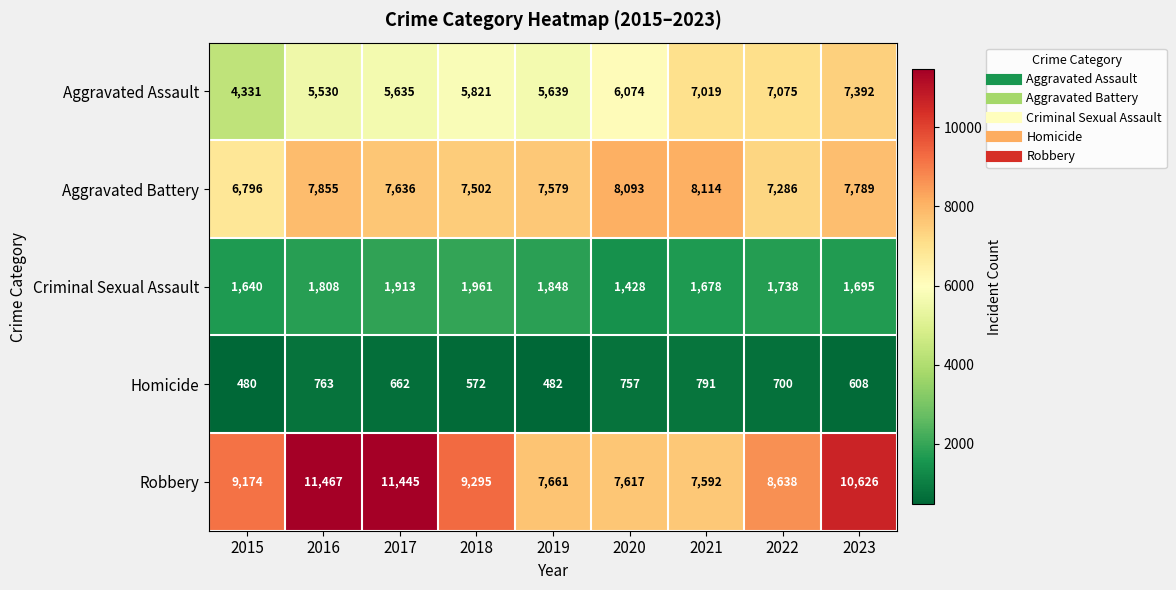

Which label corresponds to the smallest value in the chart?

2015